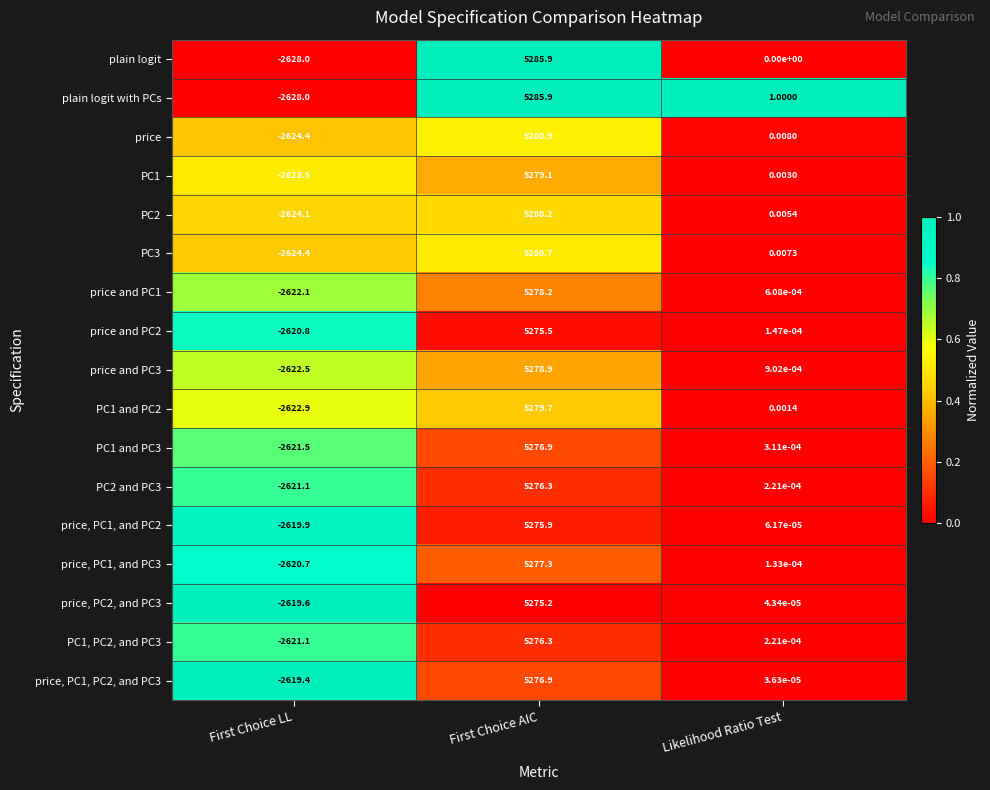

At which label does PC1 and PC2 reach its peak?

First Choice AIC